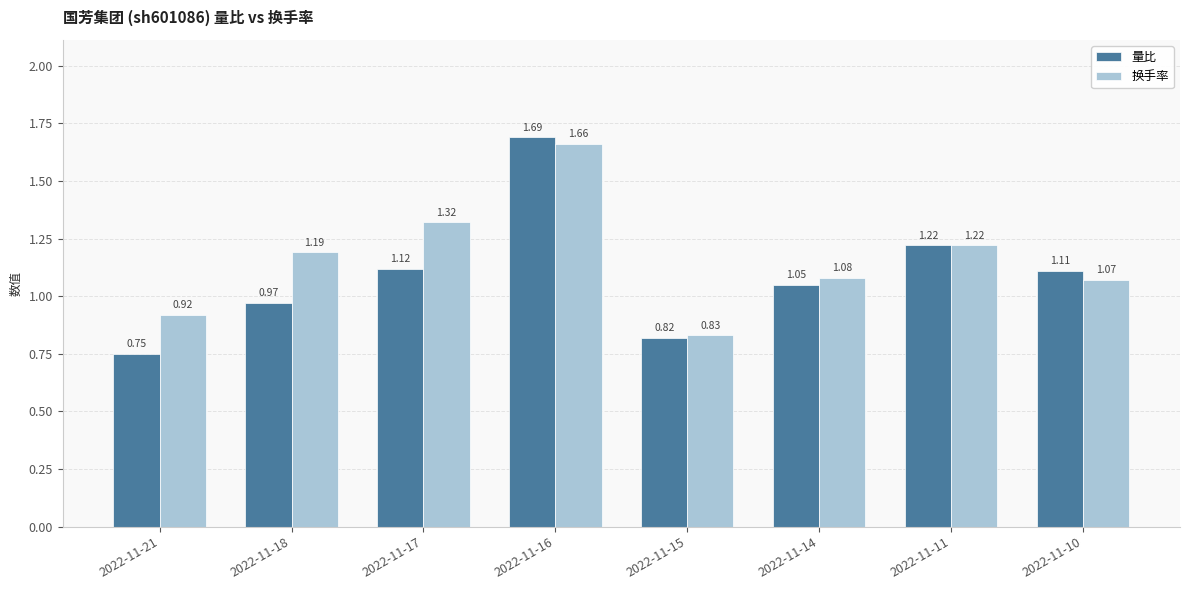

List the series in order of their peak value, lowest first.

换手率, 量比